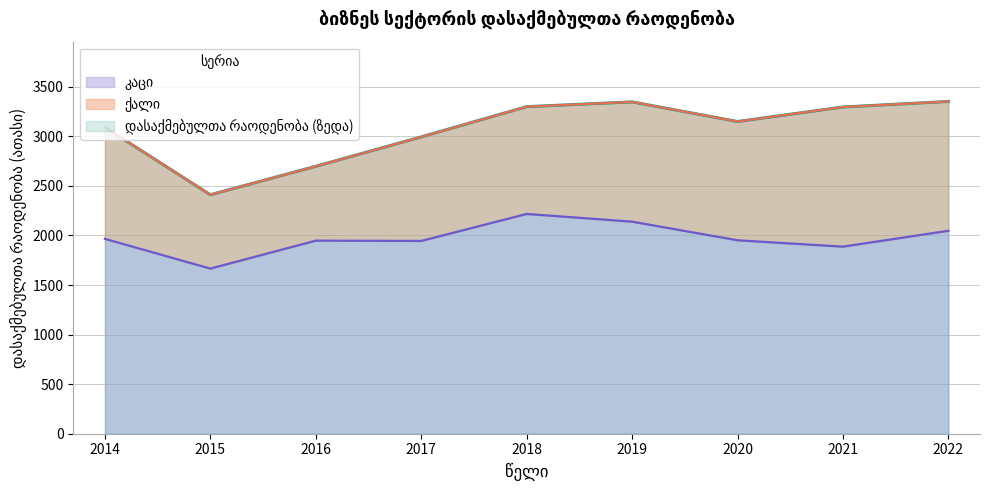

Which category has the lowest value in the კაცი series?

2015